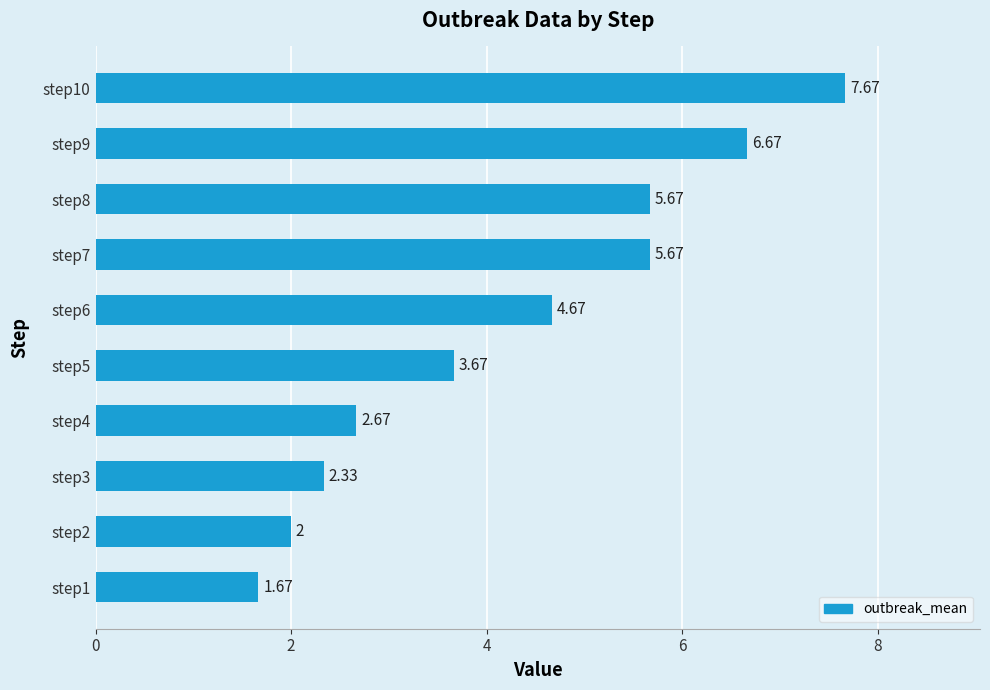

Approximately how many times larger is the value at step7 compared to step2?

2.8